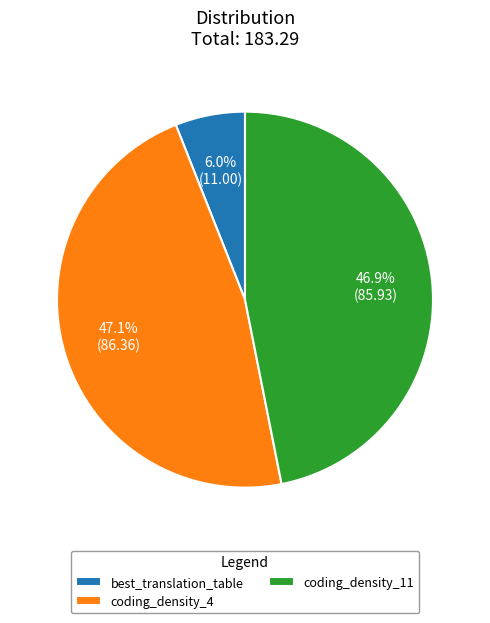

To the nearest percent, what is the difference between the largest and smallest slice percentages?

41%